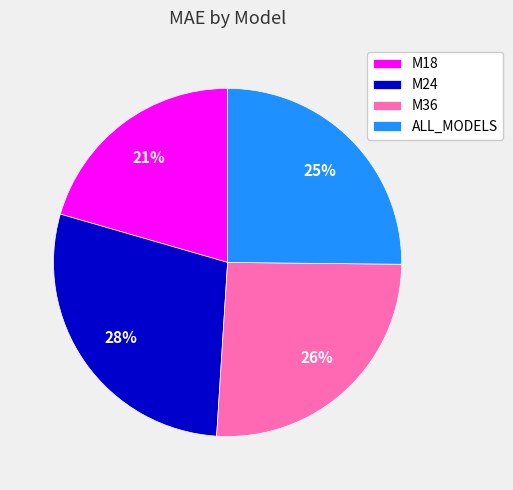

True or false: ALL_MODELS accounts for 11% of the total.

False